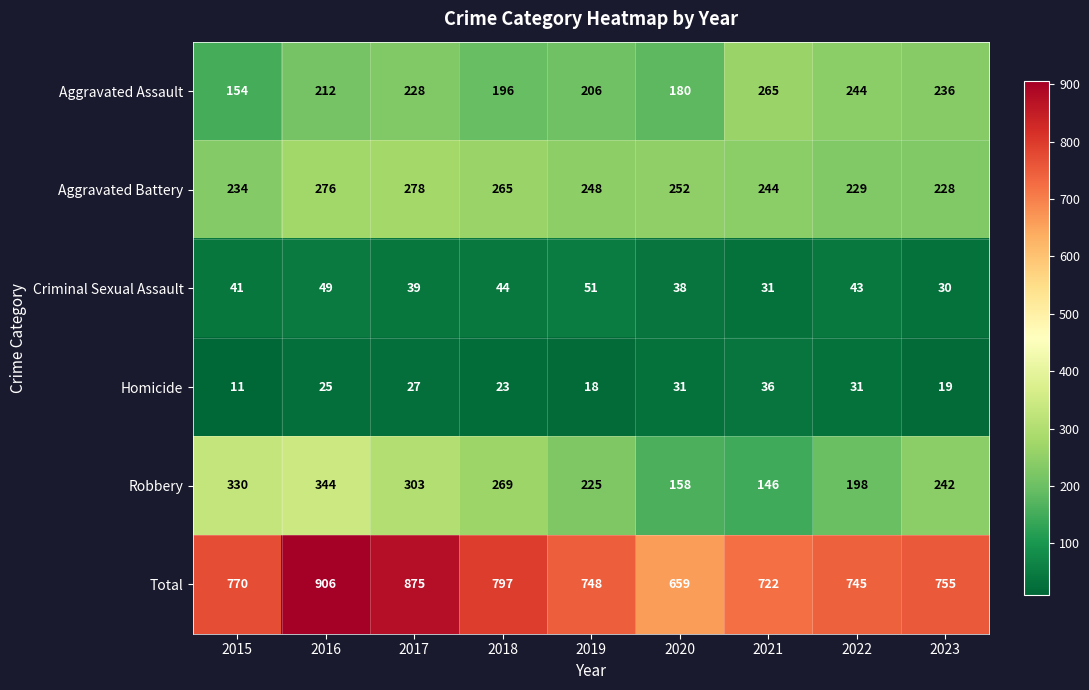

Rank the categories by Total value from highest to lowest.

2016, 2017, 2018, 2015, 2023, 2019, 2022, 2021, 2020